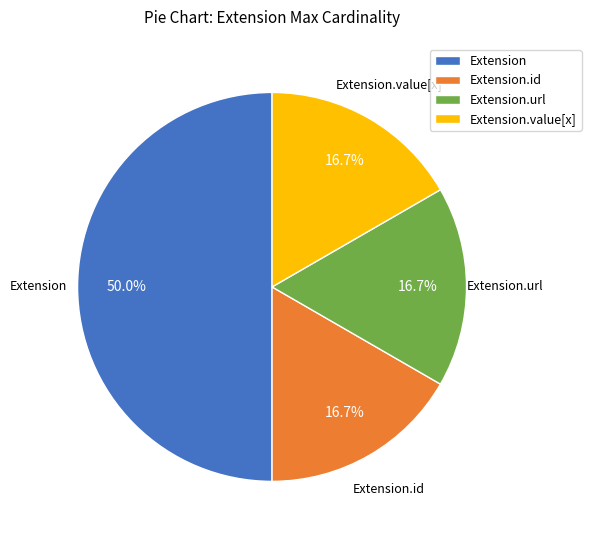

Combined, do Extension.value[x] and Extension account for over 50%?

Yes